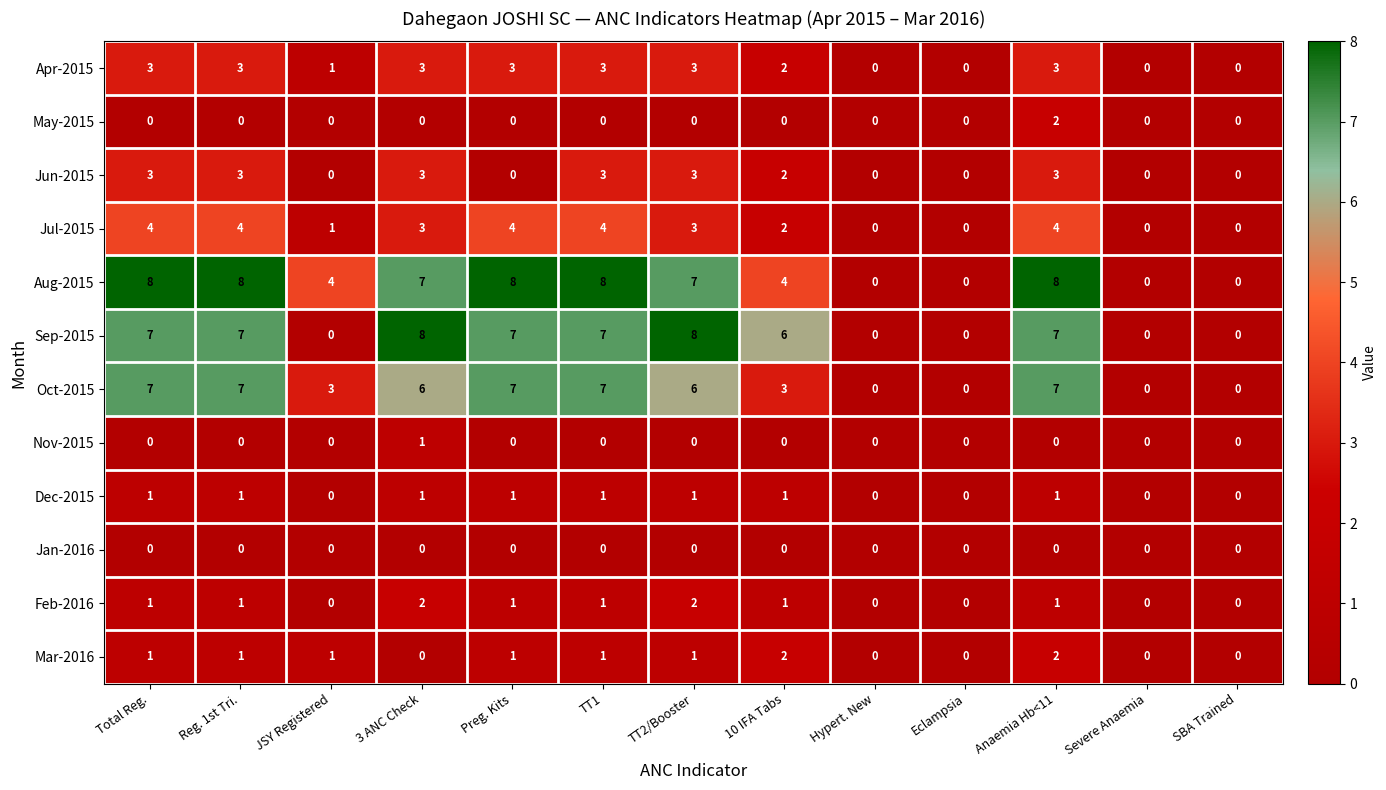

What is the maximum value shown in the chart?

8